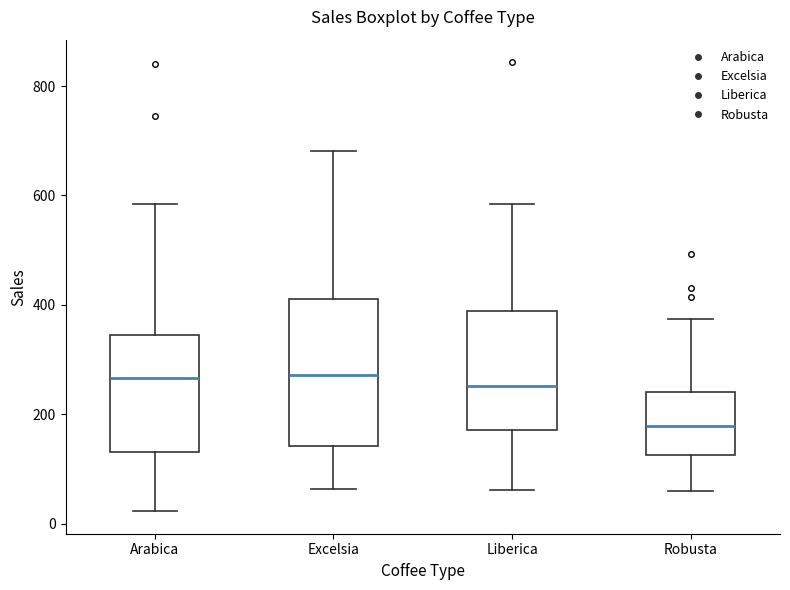

Which box is the tallest, from its lower edge to its upper edge?

Excelsia